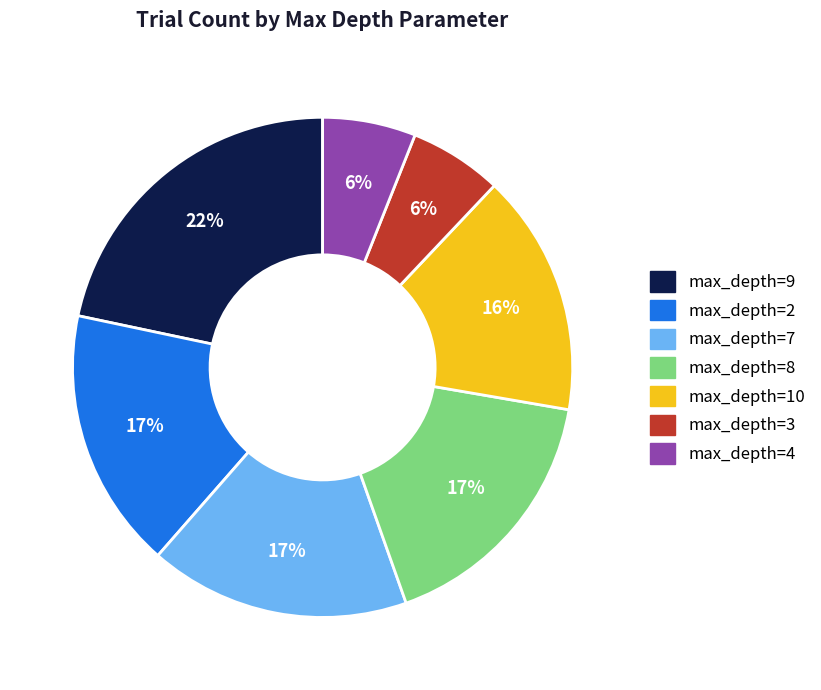

Count the number of slices in the pie.

7